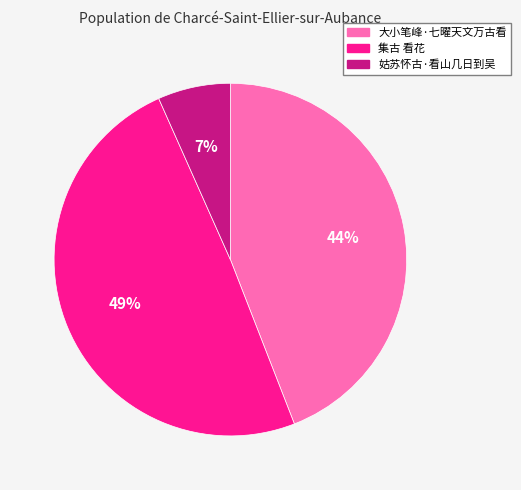

Which category has the biggest portion of the pie?

集古 看花